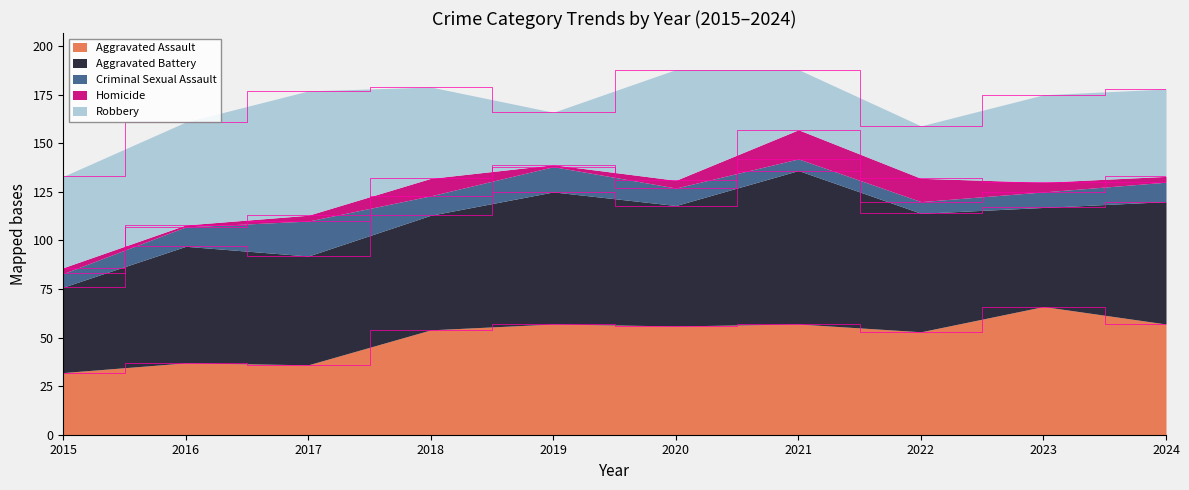

At which label does Criminal Sexual Assault reach its peak?

2017